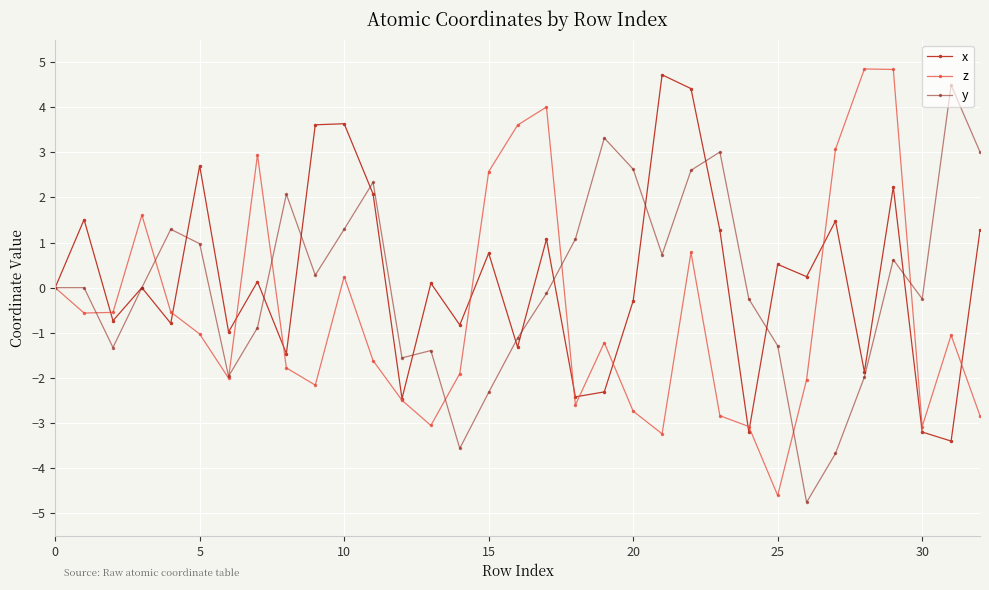

What is the value of the z point at the 8th from the left?

2.9